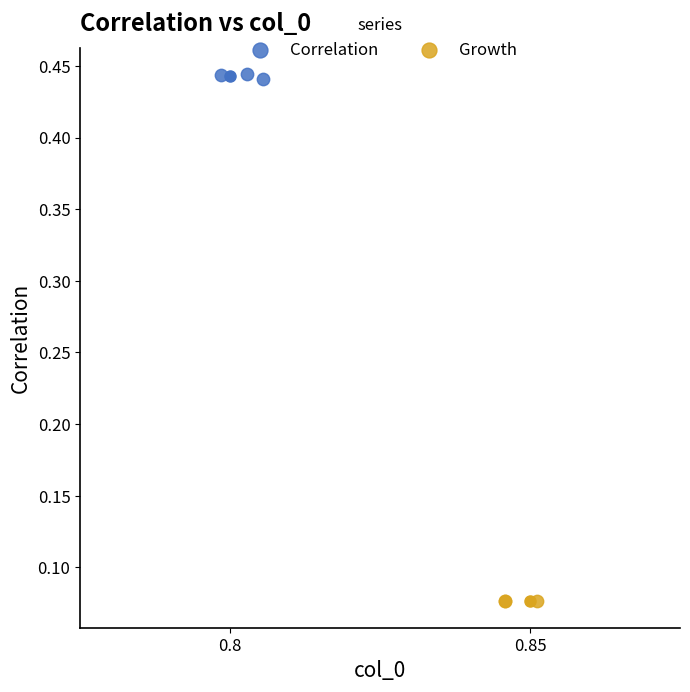

Which series reaches the maximum Y coordinate?

Correlation